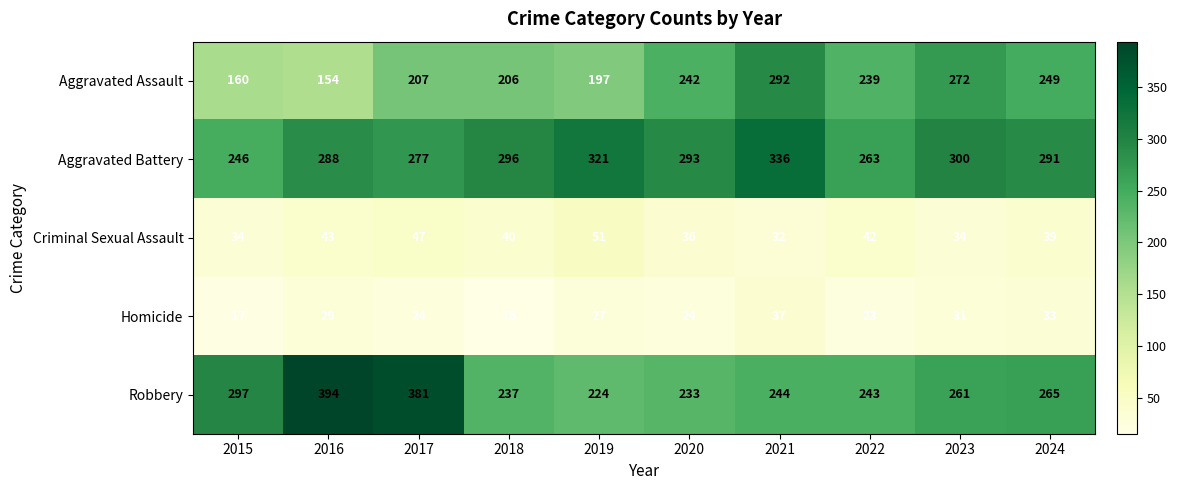

What is the sum of the Aggravated Battery values at 2015 and 2018?

542